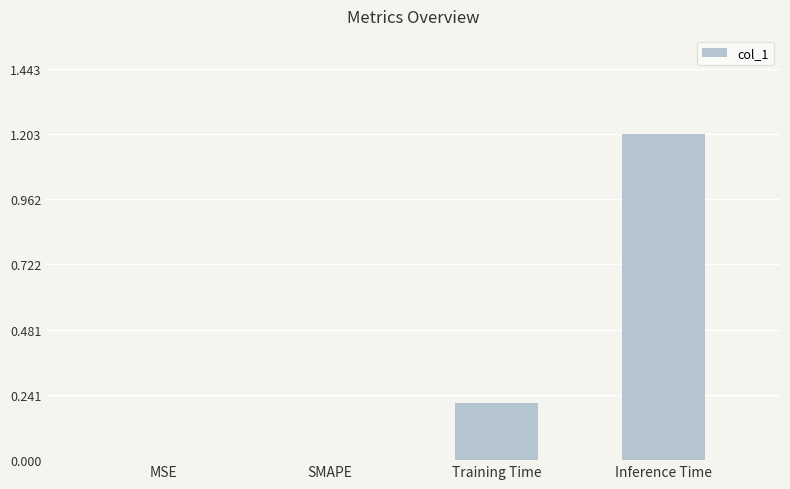

Which label corresponds to the largest value in the chart?

Inference Time